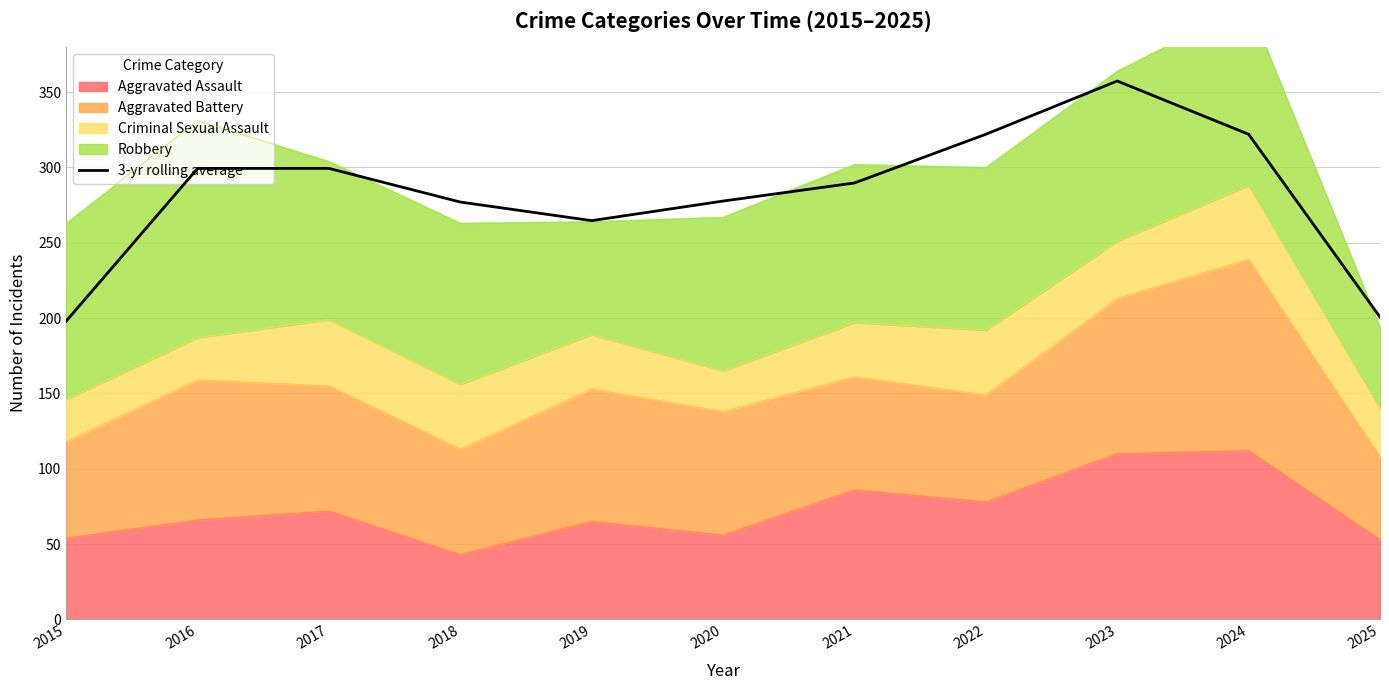

The value at 2015 is 198.0. True or false?

True